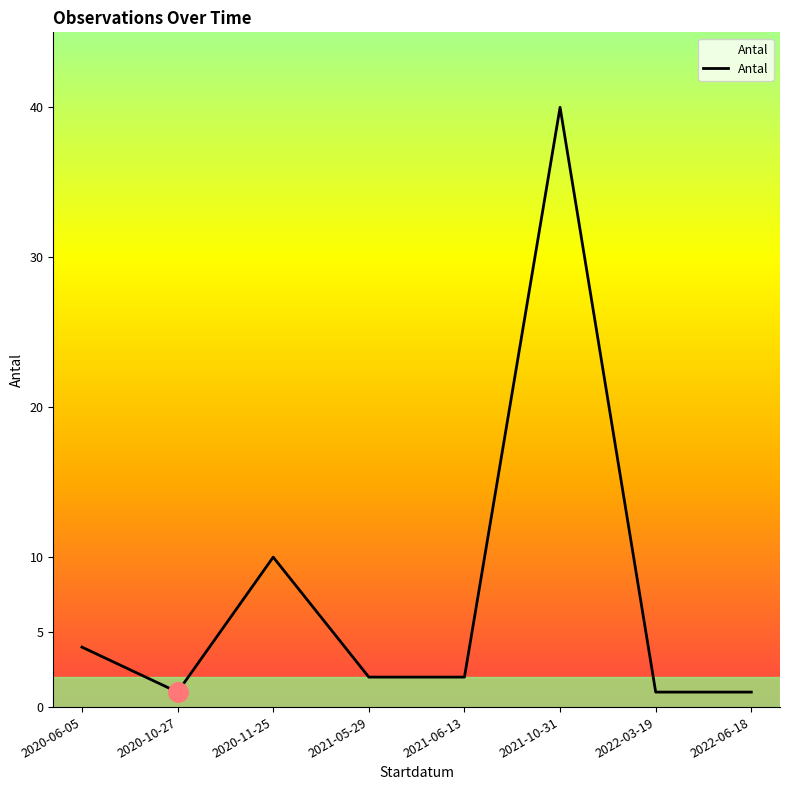

What position from the left is 2022-03-19?

7